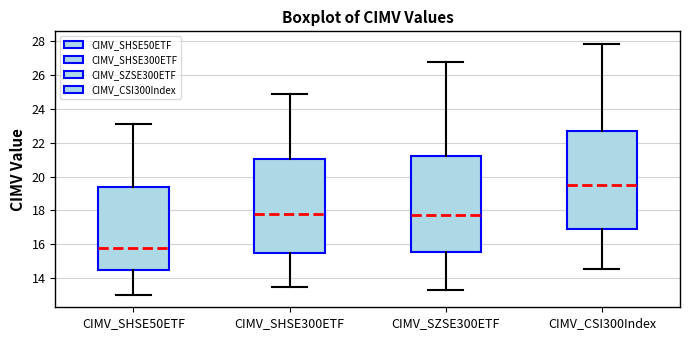

Reading left to right, transcribe this box plot: for each box, give where its median line is, the range the box spans, and where its two whiskers end, as read against the y-axis. The values are not printed on the chart, so give them approximately, as read against the axis.

CIMV_SHSE50ETF: median 15.8, box 14.4 to 19.4, whiskers 13.0 to 23.2
CIMV_SHSE300ETF: median 17.8, box 15.4 to 21.0, whiskers 13.4 to 24.8
CIMV_SZSE300ETF: median 17.8, box 15.6 to 21.2, whiskers 13.2 to 26.8
CIMV_CSI300Index: median 19.4, box 16.8 to 22.6, whiskers 14.6 to 27.8